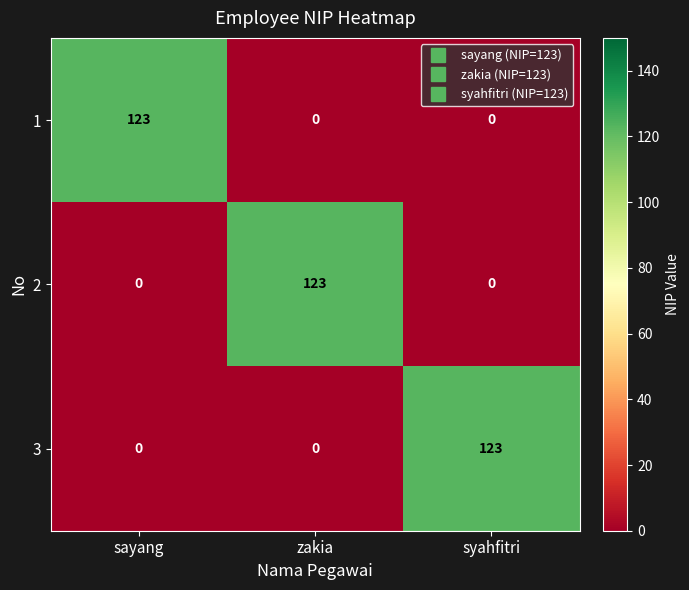

What is the difference between the highest and lowest values at sayang?

123